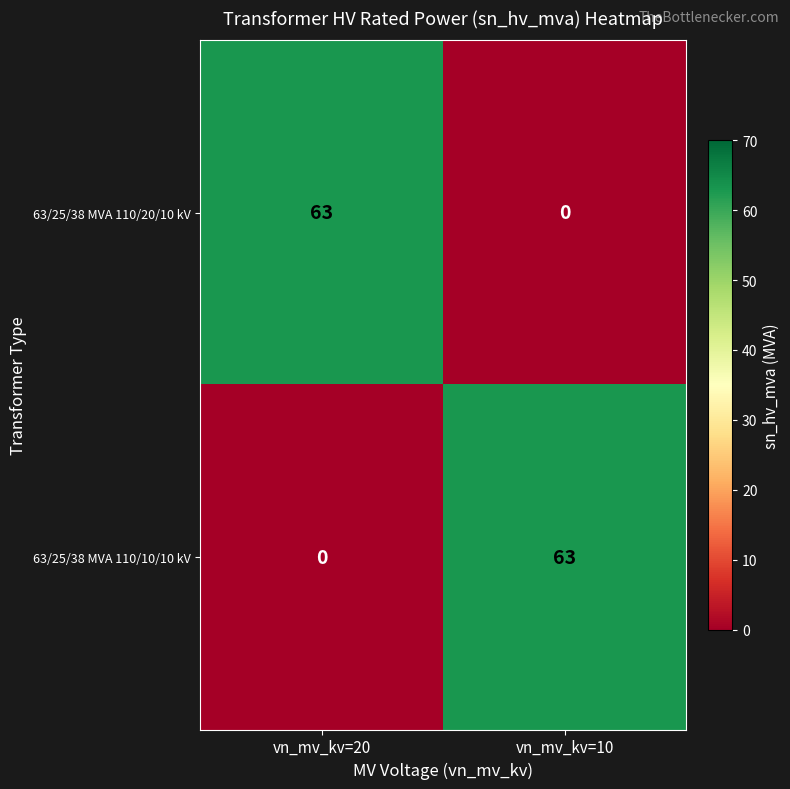

What is the highest value of the 63/25/38 MVA 110/10/10 kV series?

63